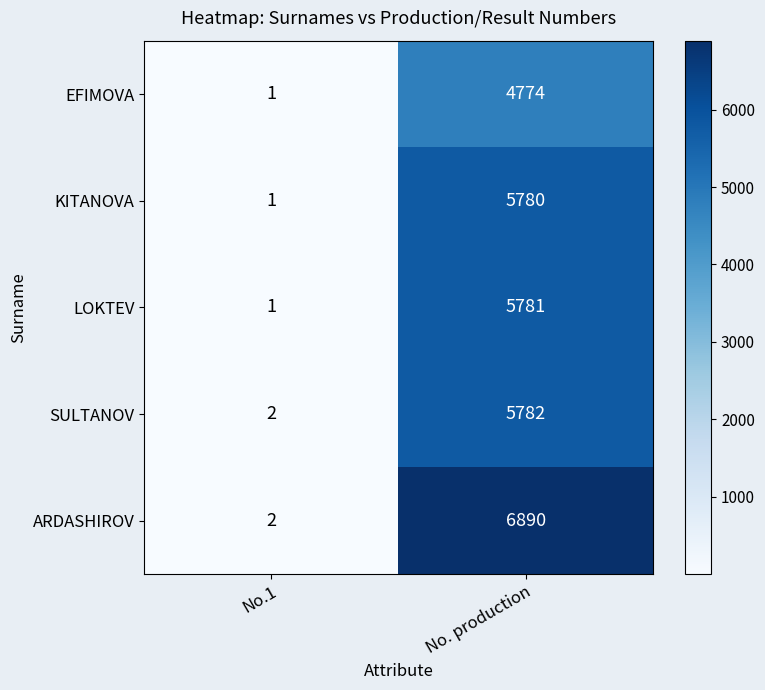

Which series has the largest total across all categories?

ARDASHIROV